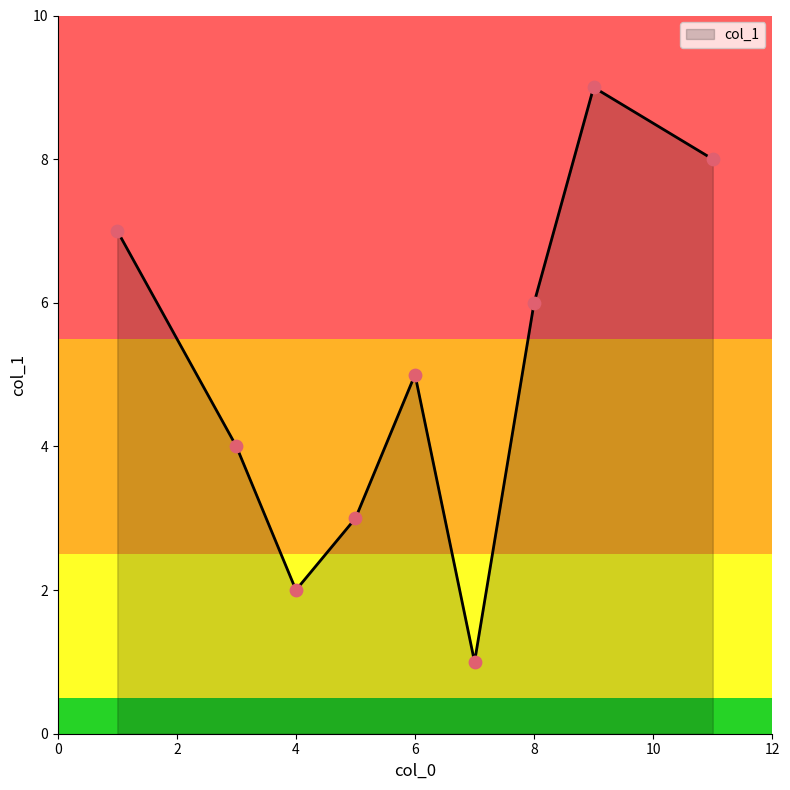

What is the maximum value shown in the chart?

9